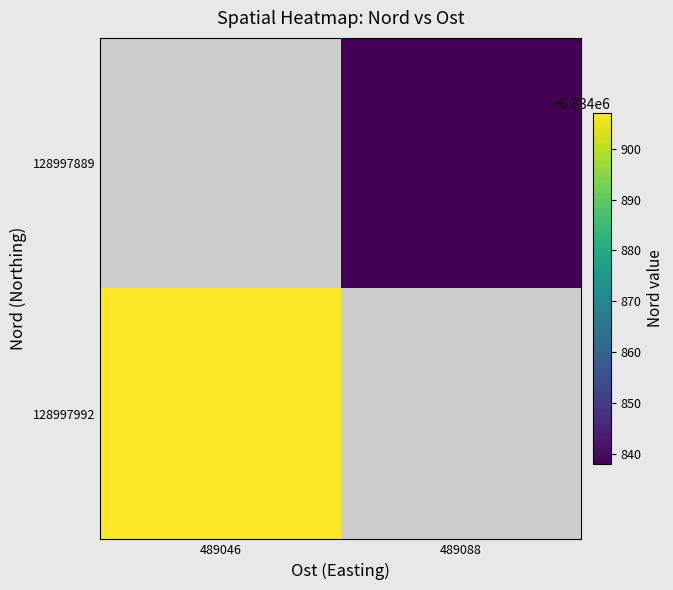

Which category has the highest value in the 128997889 series?

489046